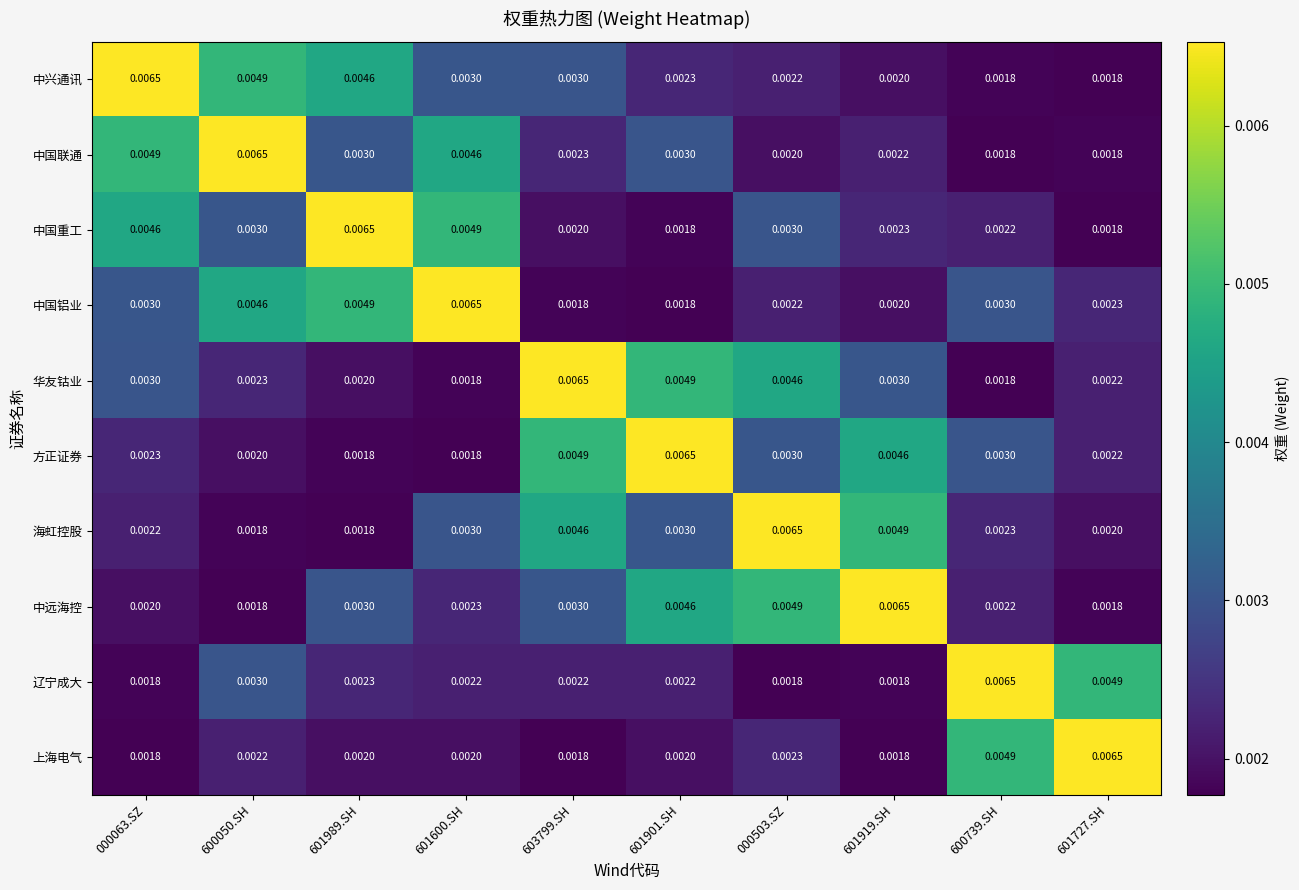

Is the value of 中远海控 at 000503.SZ greater than the value of 辽宁成大 at 601989.SH?

Yes